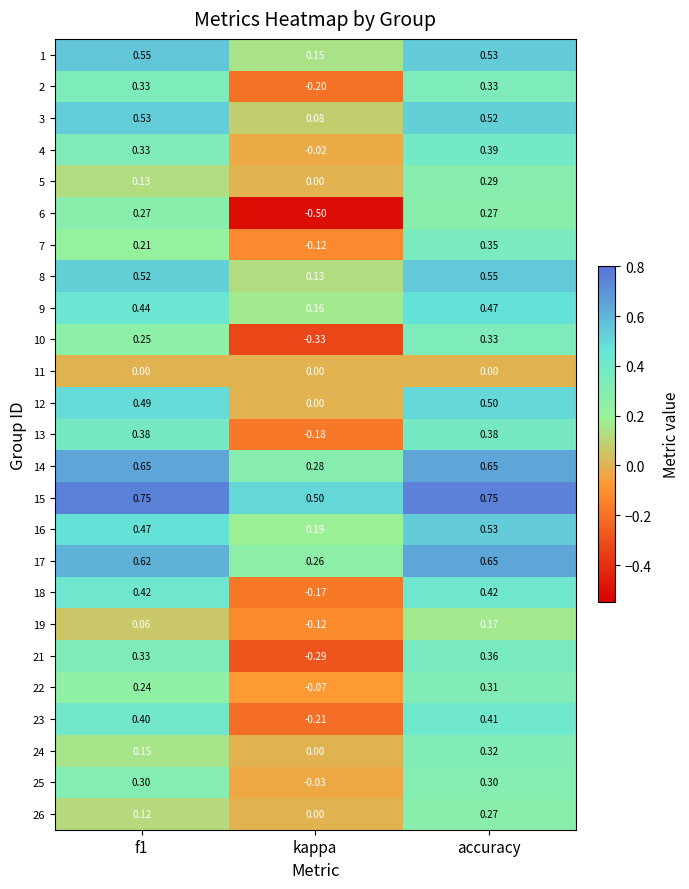

Is the value of 17 at f1 greater than the value of 1 at f1?

Yes